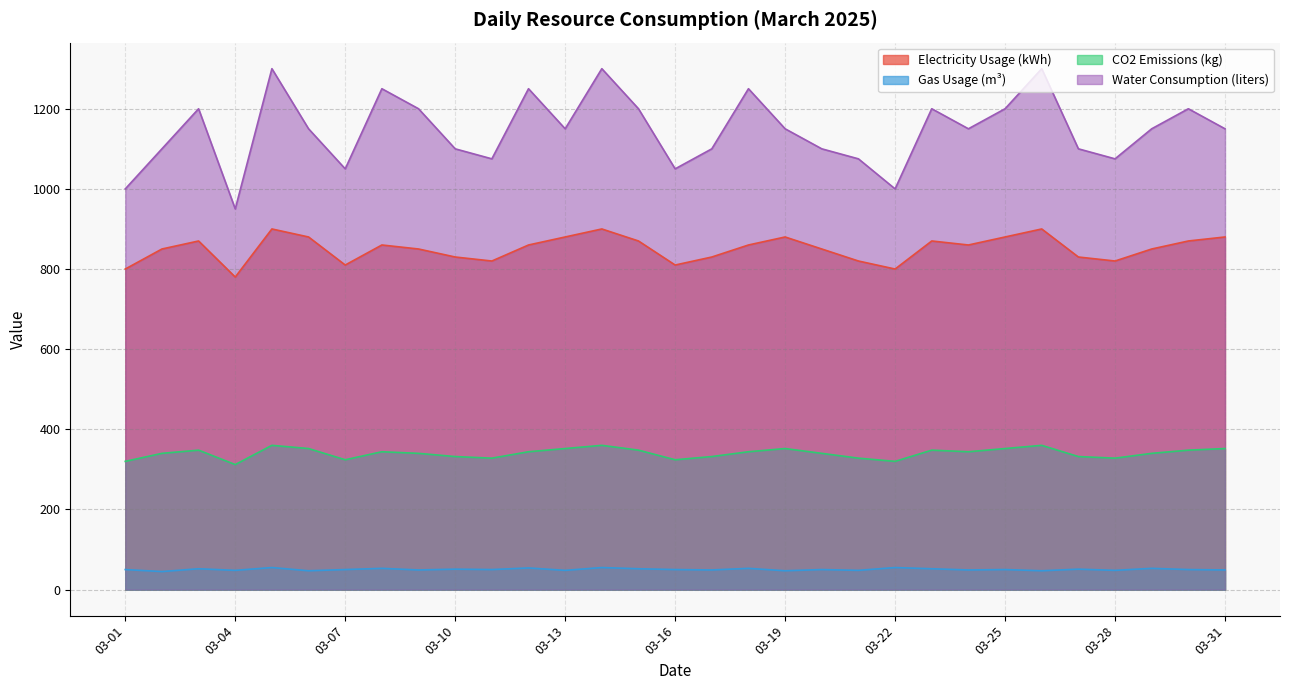

What is the average value of the CO2 Emissions (kg) series?

340